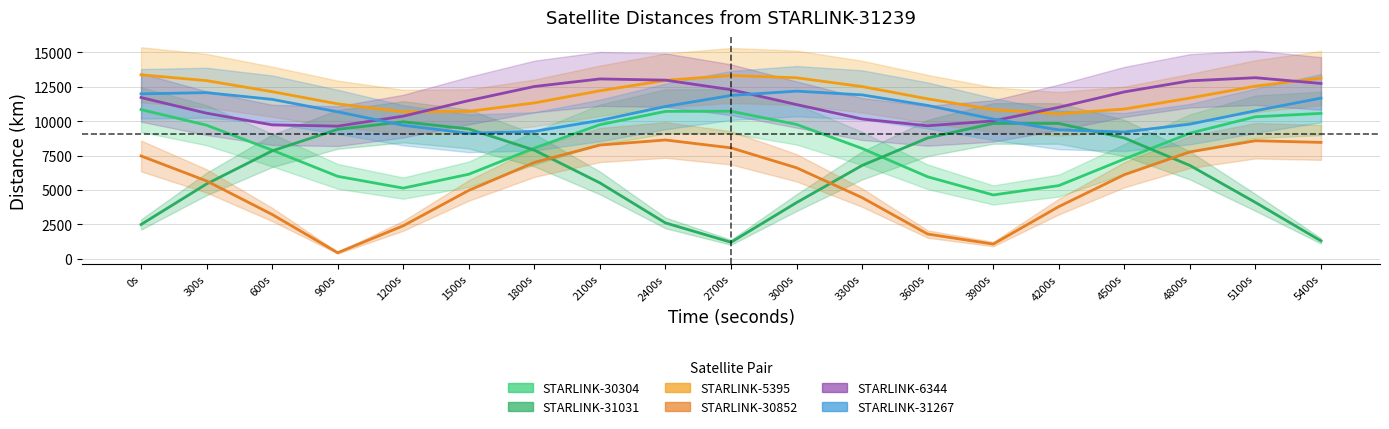

Reading left to right, list all the values displayed in this chart.

STARLINK-31239 to STARLINK-30304: 0s=10841.6	300s=9707.0	600s=7896.9	900s=5991.0	1200s=5134.4	1500s=6144.6	1800s=8045.0	2100s=9744.8	2400s=10710.9	2700s=10721.4	3000s=9761.8	3300s=8017.9	3600s=5958.2	3900s=4637.3	4200s=5317.9	4500s=7249.8	4800s=9126.2	5100s=10320.8	5400s=10566.0
STARLINK-31239 to STARLINK-31031: 0s=2489.9	300s=5438.3	600s=7841.1	900s=9405.3	1200s=9956.1	1500s=9432.8	1800s=7894.1	2100s=5515.2	2400s=2605.2	2700s=1201.7	3000s=4082.2	3300s=6783.4	3600s=8779.8	3900s=9836.2	4200s=9834.5	4500s=8776.1	4800s=6782.0	5100s=4094.3	5400s=1298.6
STARLINK-31239 to STARLINK-5395: 0s=13368.4	300s=12945.8	600s=12143.4	900s=11257.2	1200s=10679.0	1500s=10708.7	1800s=11326.2	2100s=12208.5	2400s=12967.0	2700s=13321.2	3000s=13152.6	3300s=12512.9	3600s=11621.1	3900s=10835.3	4200s=10534.5	4500s=10880.2	4800s=11679.9	5100s=12546.8	5400s=13132.2
STARLINK-31239 to STARLINK-30852: 0s=7472.3	300s=5654.5	600s=3220.6	900s=438.6	1200s=2398.5	1500s=4969.3	1800s=6998.9	2100s=8266.1	2400s=8633.2	2700s=8060.9	3000s=6611.8	3300s=4444.3	3600s=1797.1	3900s=1067.6	4200s=3790.6	4500s=6109.4	4800s=7765.4	5100s=8577.8	5400s=8457.6
STARLINK-31239 to STARLINK-6344: 0s=11718.6	300s=10580.4	600s=9730.2	900s=9638.3	1200s=10364.6	1500s=11496.6	1800s=12519.4	2100s=13069.4	2400s=12982.0	2700s=12286.2	3000s=11206.3	3300s=10159.9	3600s=9664.5	3900s=10016.8	4200s=11006.6	4500s=12127.8	4800s=12931.9	5100s=13157.7	5400s=12739.8
STARLINK-31239 to STARLINK-31267: 0s=11986.4	300s=12072.7	600s=11583.7	900s=10679.2	1200s=9701.0	1500s=9113.8	1800s=9260.0	2100s=10054.2	2400s=11069.8	2700s=11871.5	3000s=12182.4	3300s=11909.7	3600s=11142.3	3900s=10152.0	4200s=9366.7	4500s=9210.9	4800s=9782.6	5100s=10757.1	5400s=11676.3